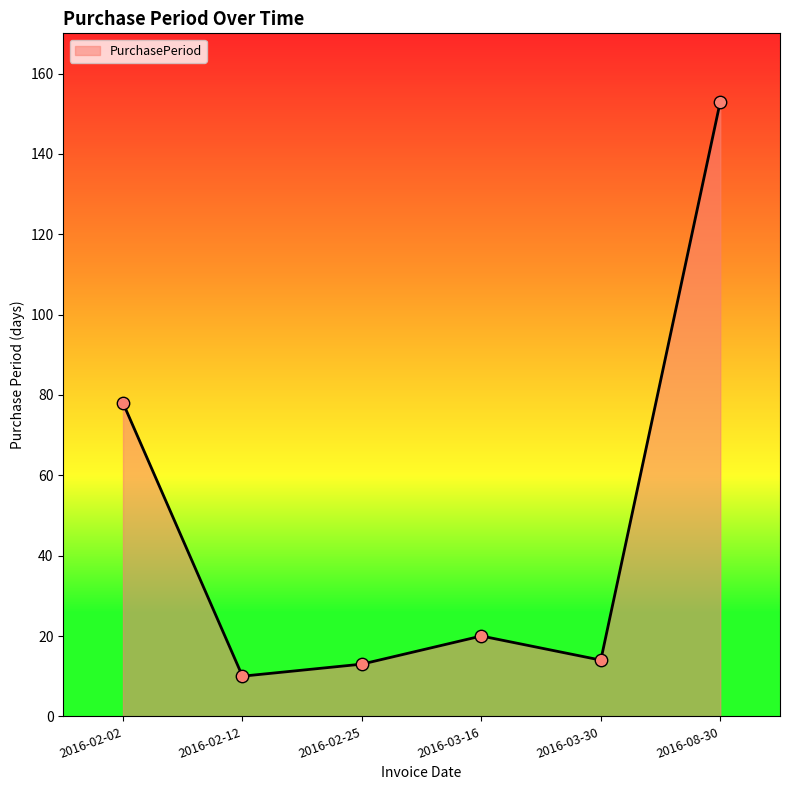

Which has a higher value, 2016-02-02 or 2016-03-16?

2016-02-02